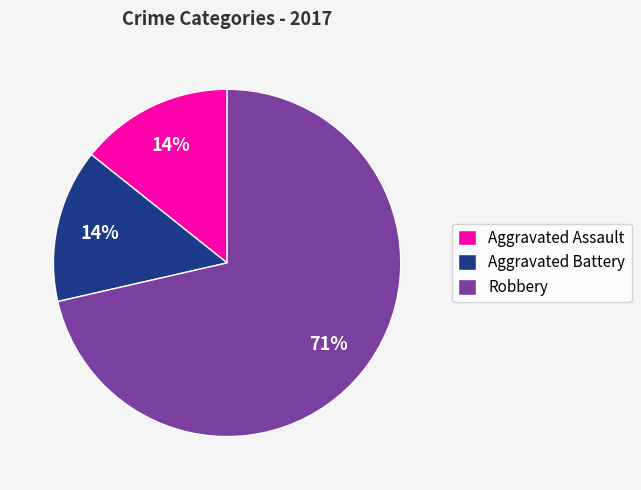

How many segments does this pie chart have?

3